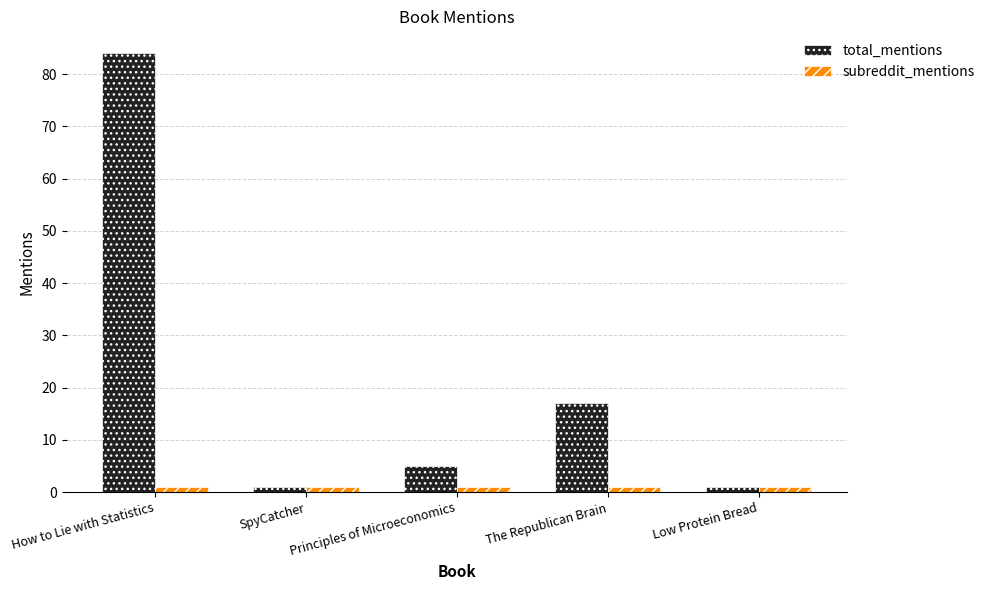

Between Principles of Microeconomics and The Republican Brain, which series saw the biggest shift?

total_mentions